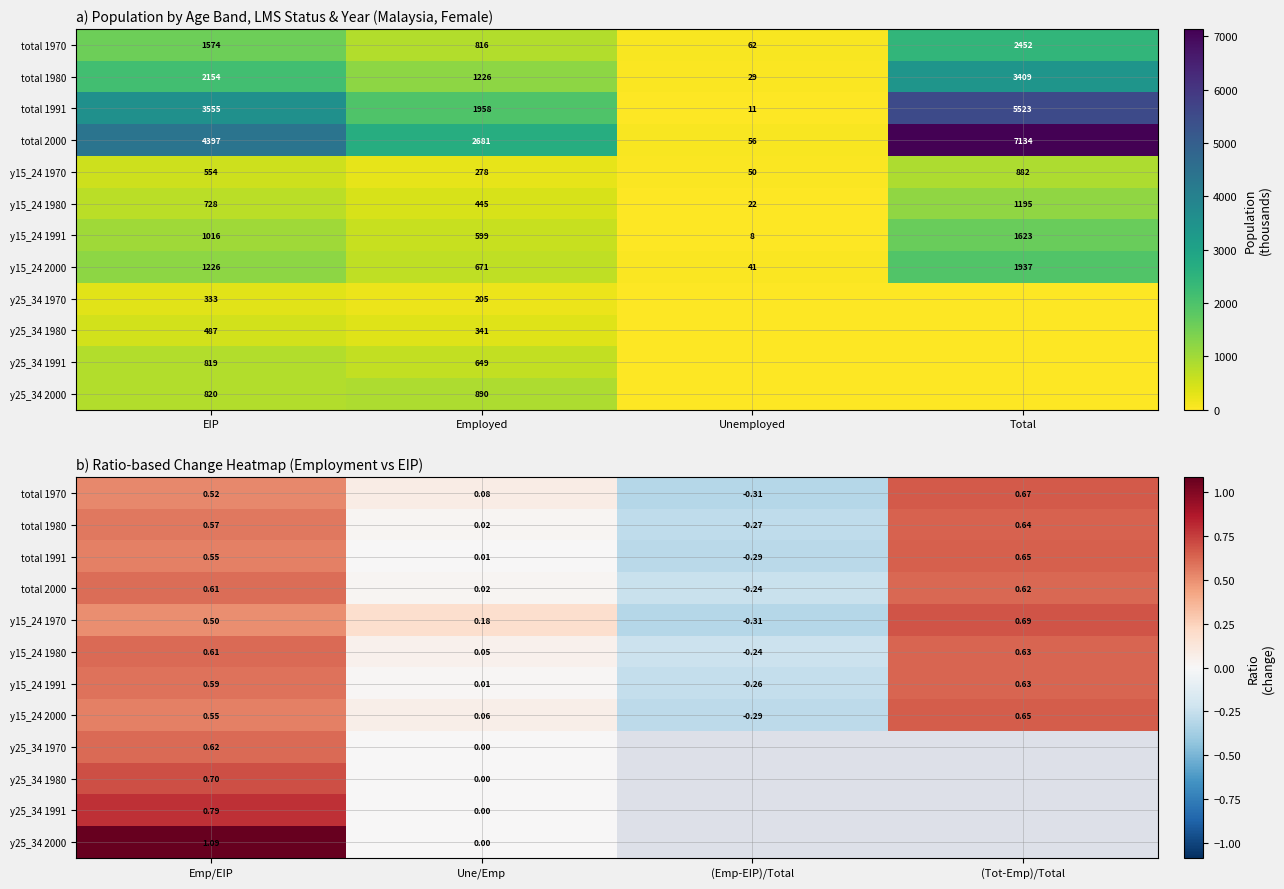

True or false: total 1970 has a value of 0.3 at Emp/EIP.

False